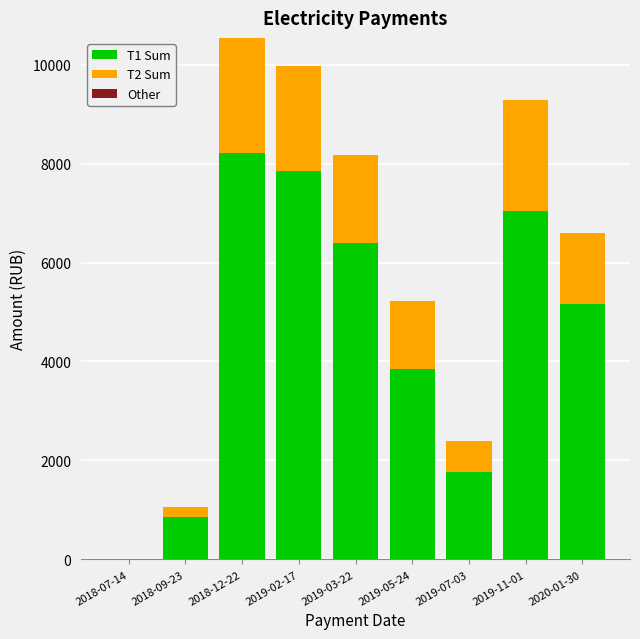

What is the maximum value for T1 Sum?

8212.5